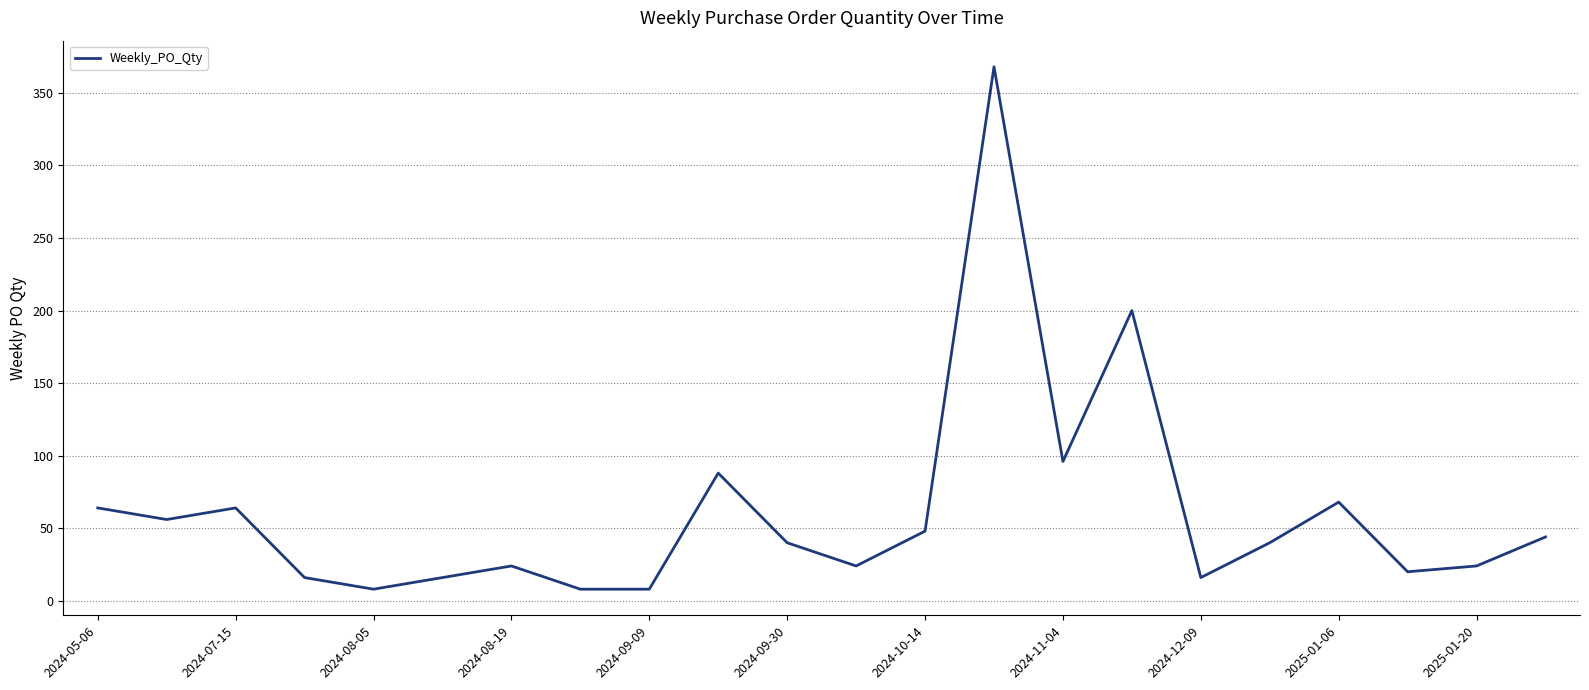

What is the smallest value displayed?

8